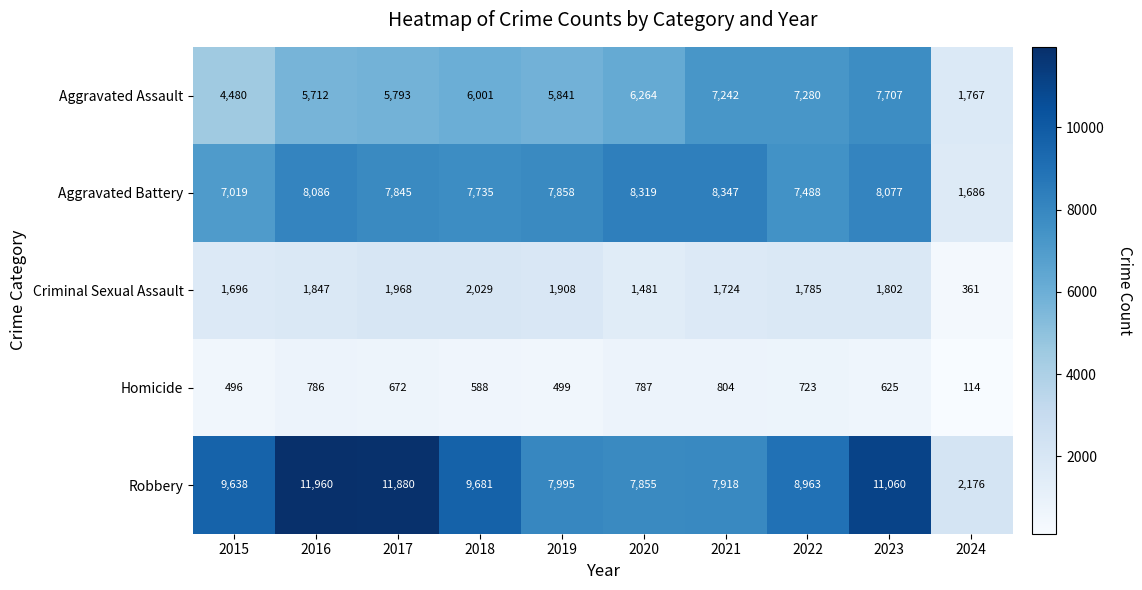

Which category has the lowest value across all series?

2024